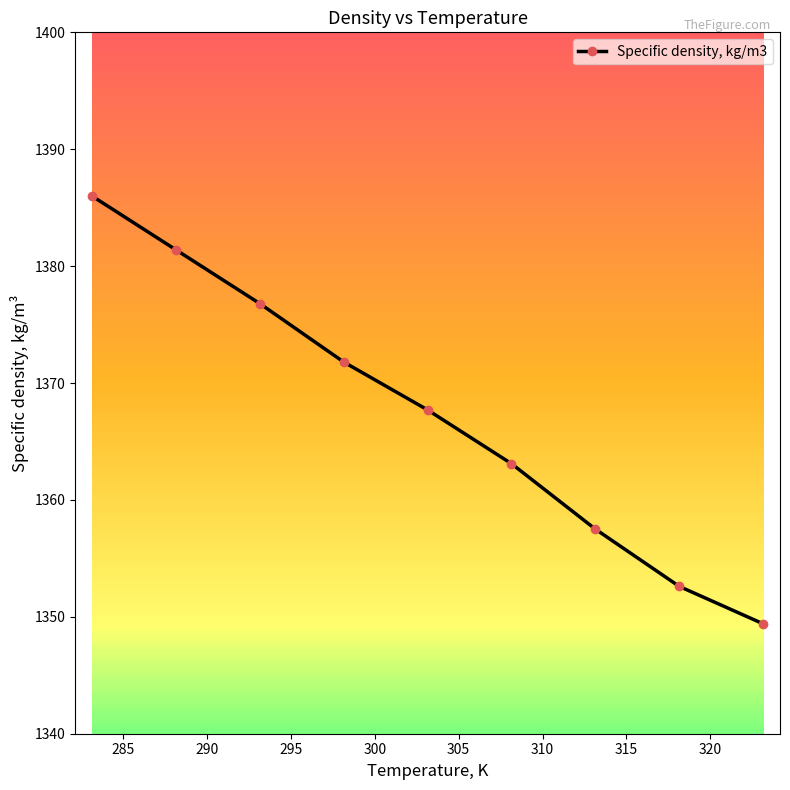

What is the greatest value displayed?

1386.0